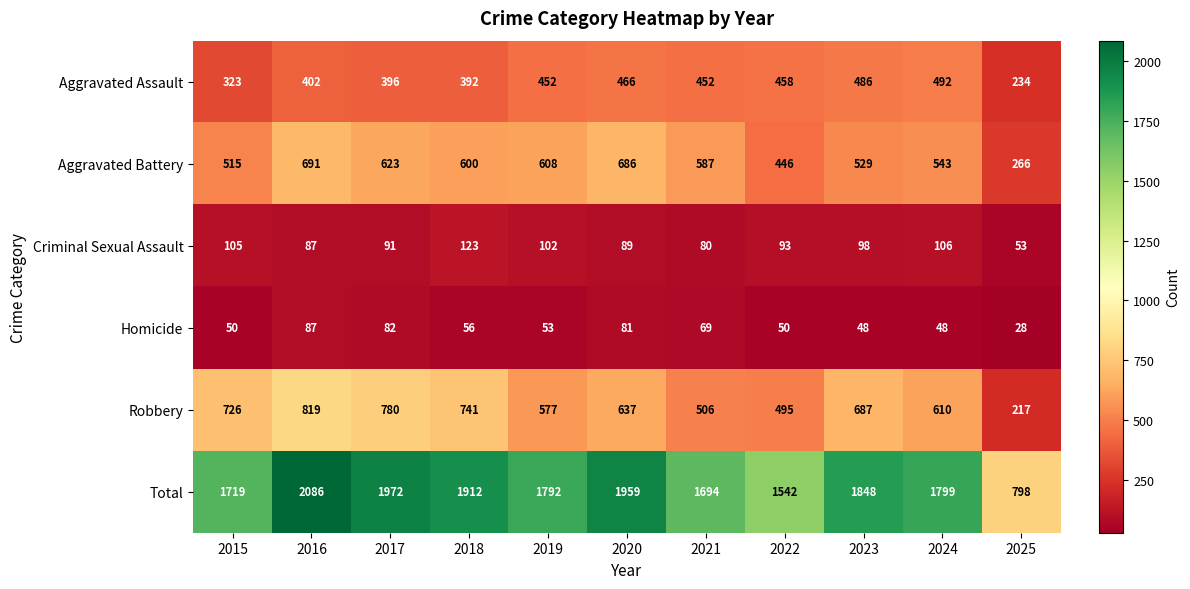

List the labels in order of Robbery value, largest first.

2016, 2017, 2018, 2015, 2023, 2020, 2024, 2019, 2021, 2022, 2025